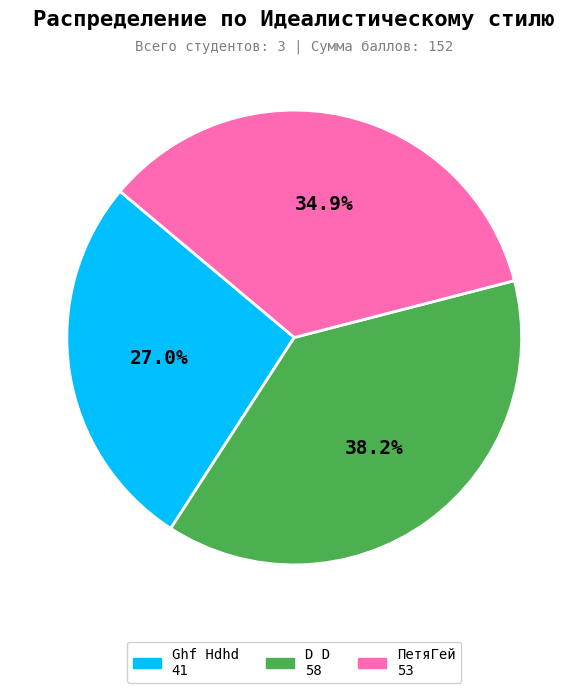

True or false: Ghf Hdhd accounts for 27% of the total.

True